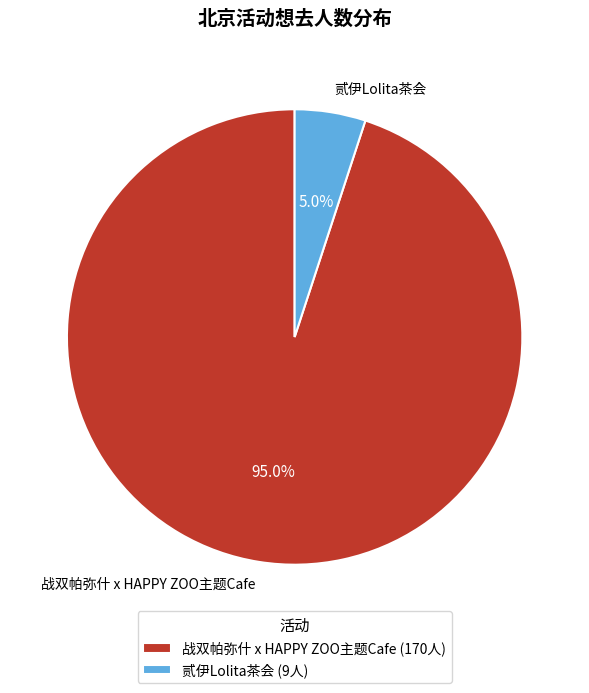

To the nearest percent, what percentage of the pie is 战双帕弥什 x HAPPY ZOO主题Cafe?

95%